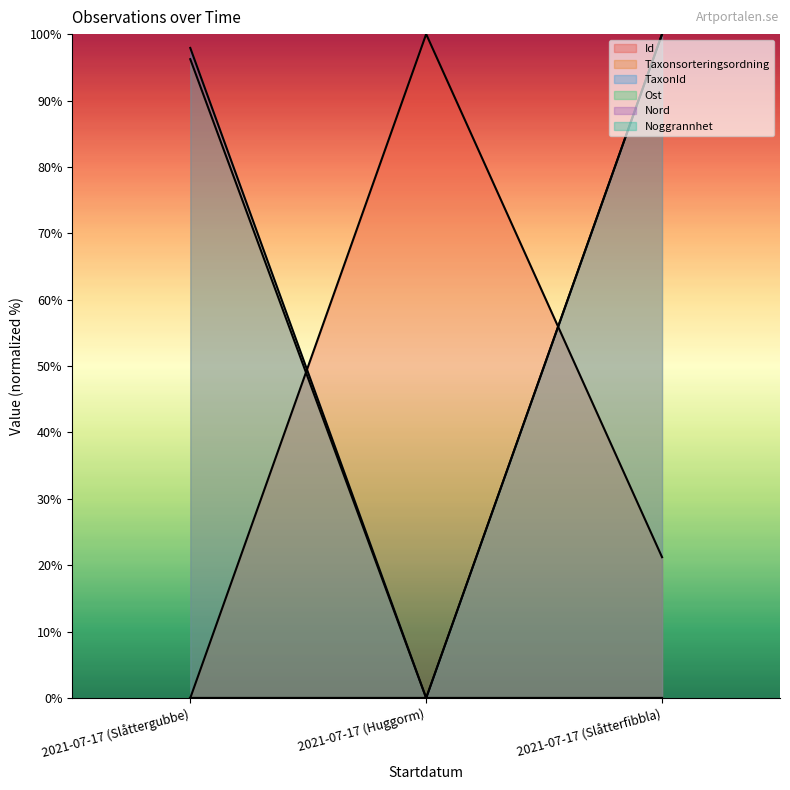

Reading right to left, transcribe all the data shown in this chart.

Id: 2021-07-17 (Slåtterfibbla)=21.2	2021-07-17 (Huggorm)=100.0	2021-07-17 (Slåttergubbe)=0.0
Taxonsorteringsordning: 2021-07-17 (Slåtterfibbla)=100.0	2021-07-17 (Huggorm)=0.0	2021-07-17 (Slåttergubbe)=96.2
TaxonId: 2021-07-17 (Slåtterfibbla)=100.0	2021-07-17 (Huggorm)=0.0	2021-07-17 (Slåttergubbe)=97.9